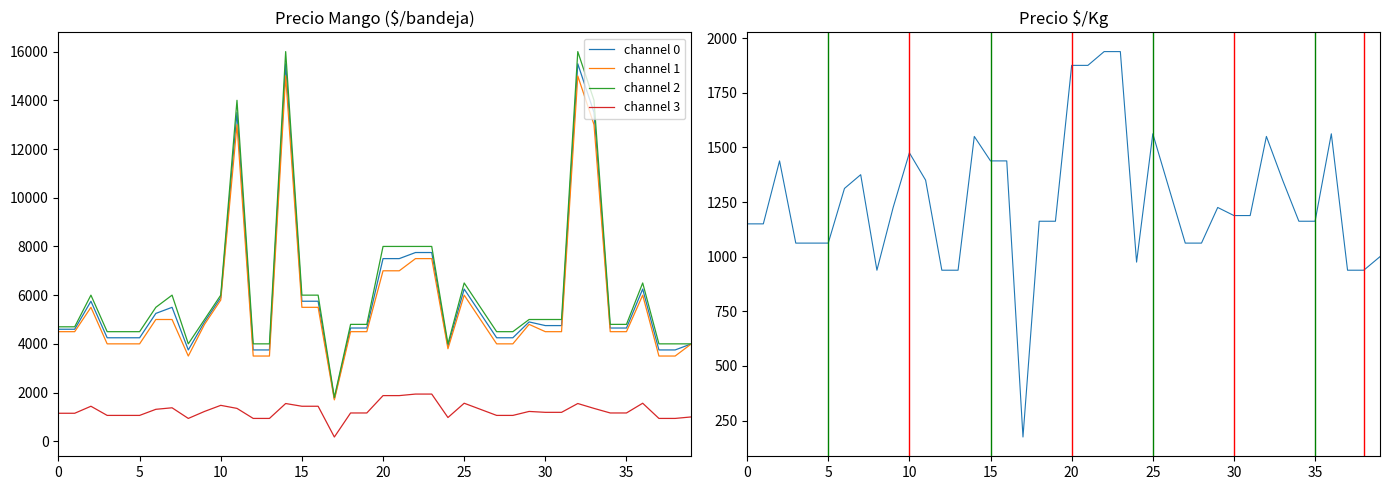

At which category is the sum across all series the highest?

14